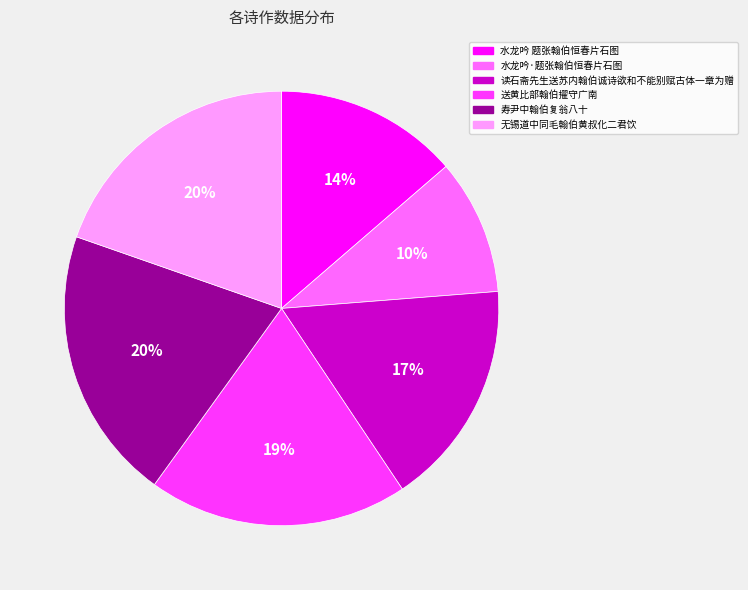

True or false: 读石斋先生送苏内翰伯诚诗欲和不能别赋古体一章为赠 accounts for 17% of the total.

True